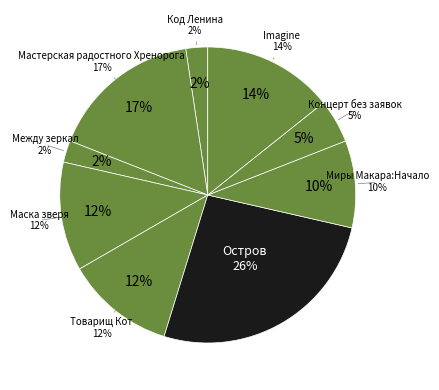

True or false: Код Ленина accounts for 2% of the total.

True